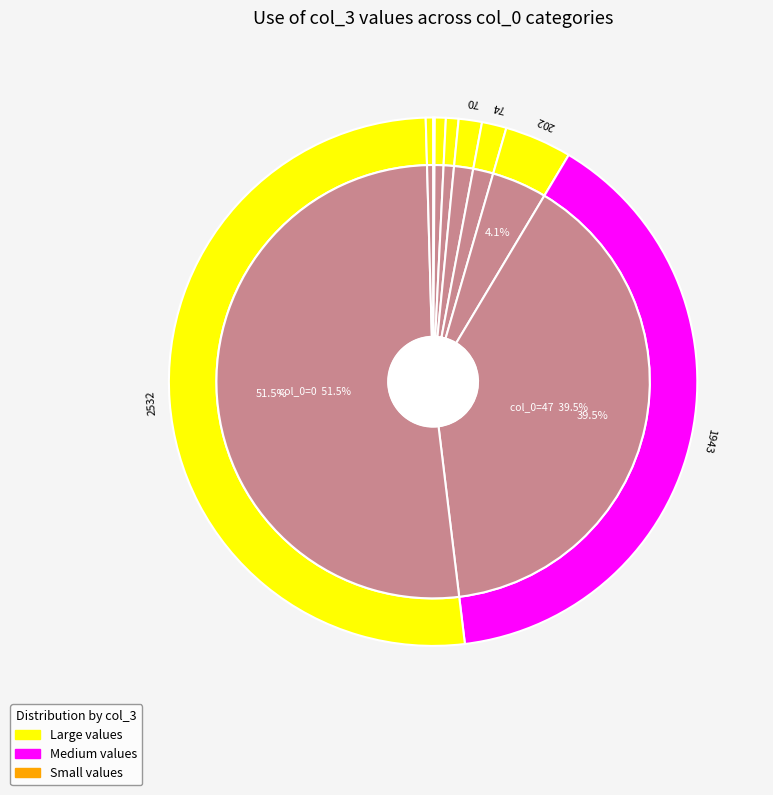

What is the change in value from 7 to 0?

+2529